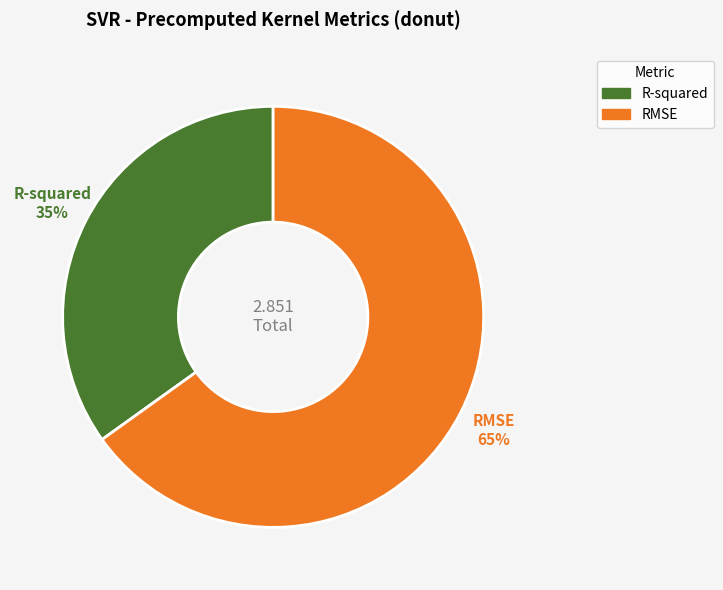

Do RMSE and R-squared together represent more than half of the pie?

Yes